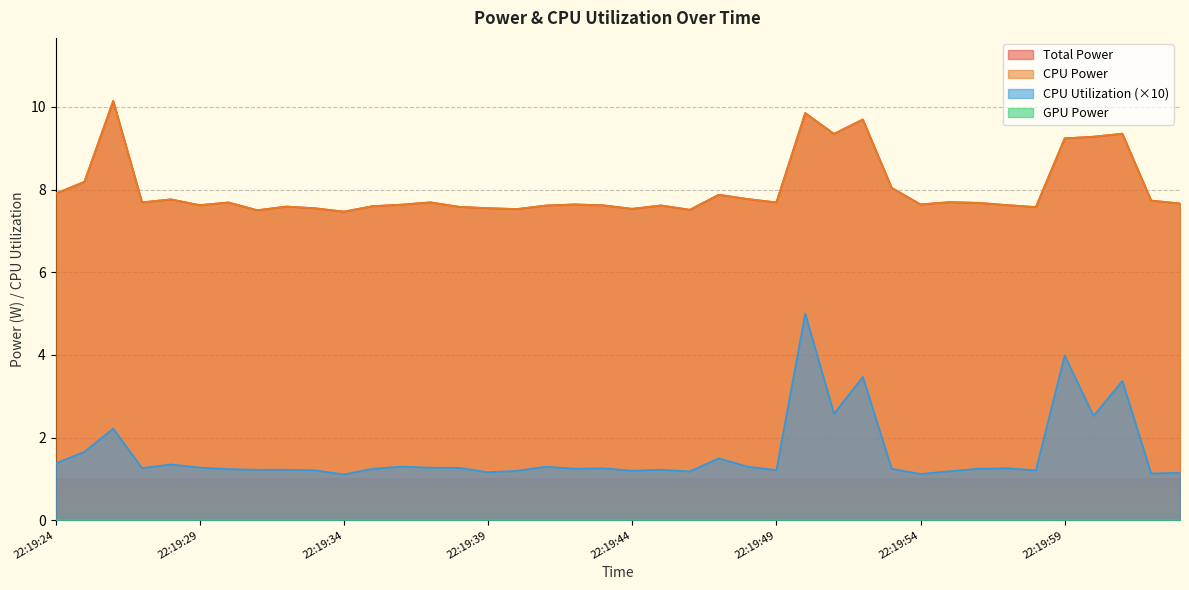

Which series has the largest total across all categories?

Total Power